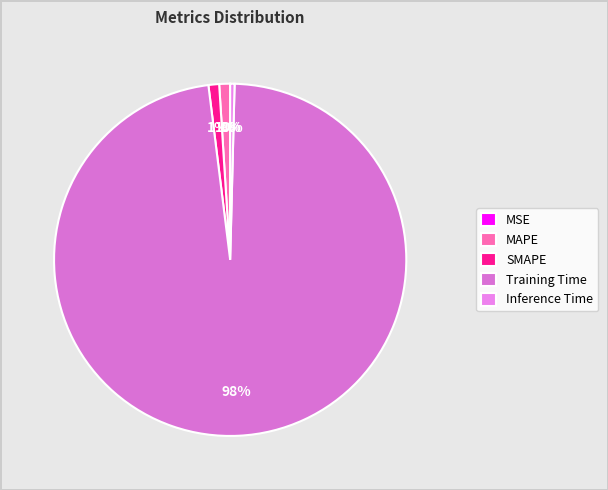

What is the smallest slice in the pie chart?

MSE